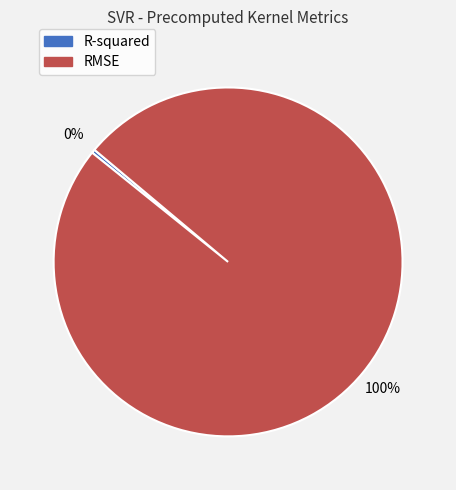

Which category accounts for the majority?

RMSE